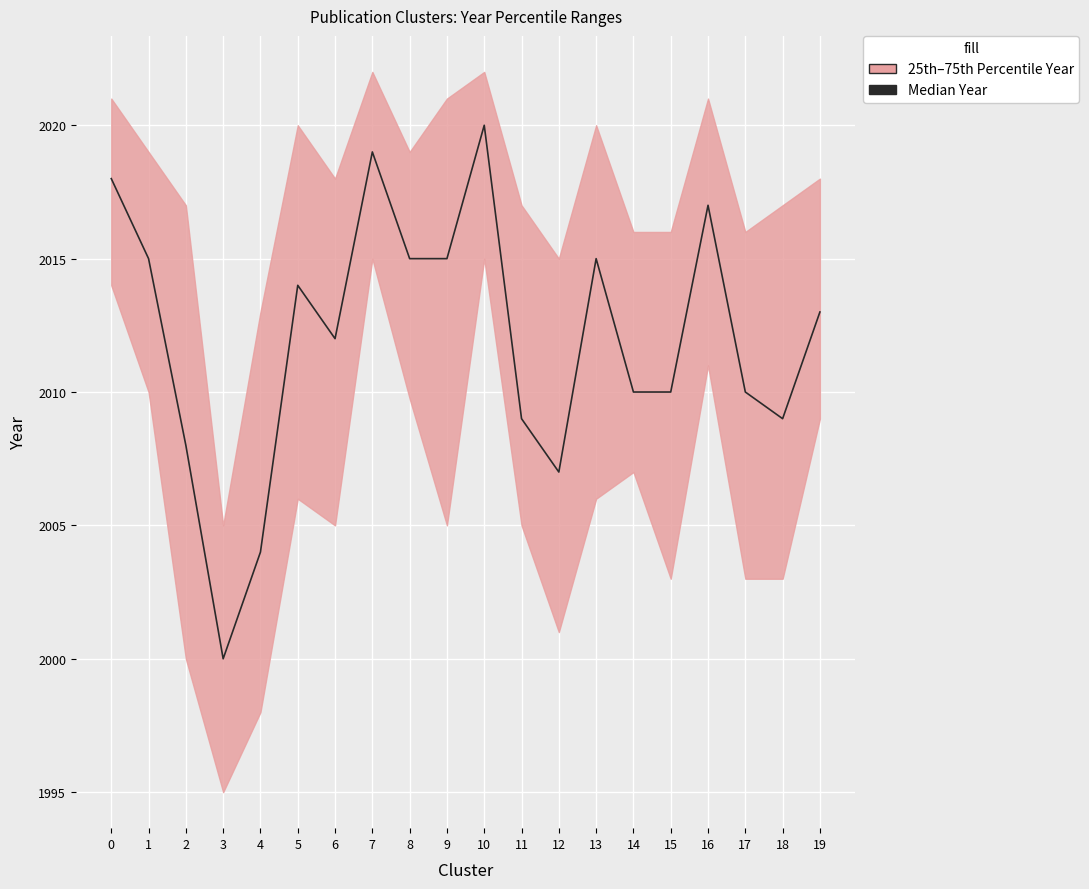

What is the average value?

2012